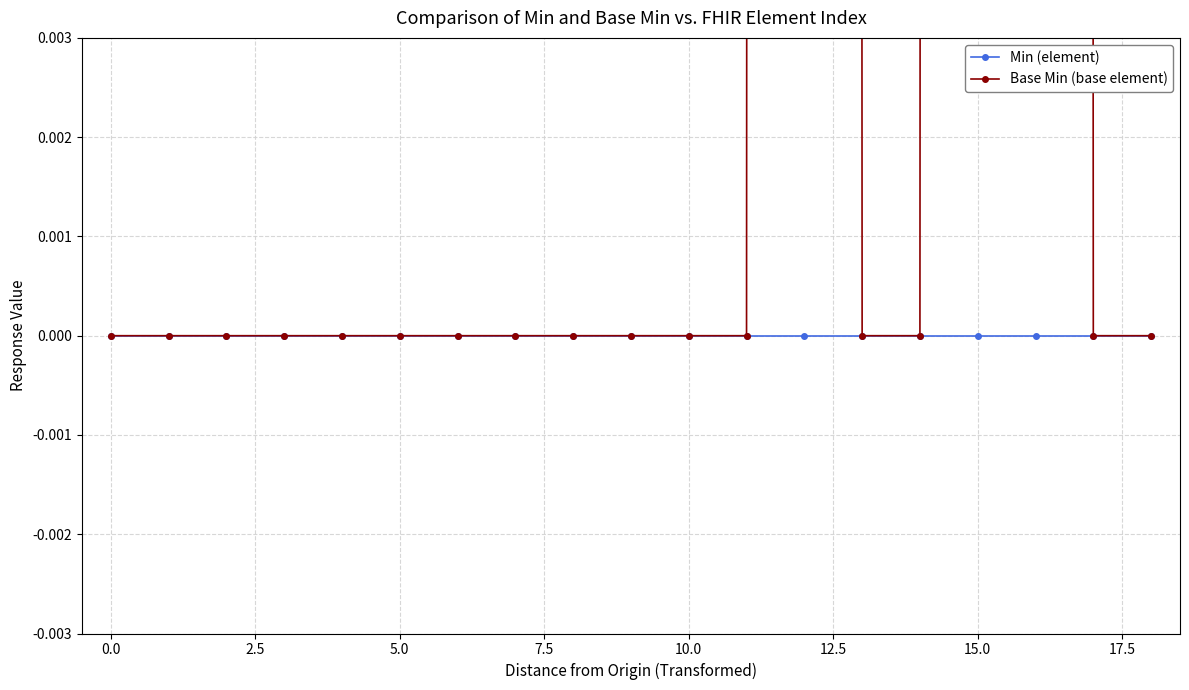

True or false: Base Min (base element) and Min (element) intersect in this chart.

False